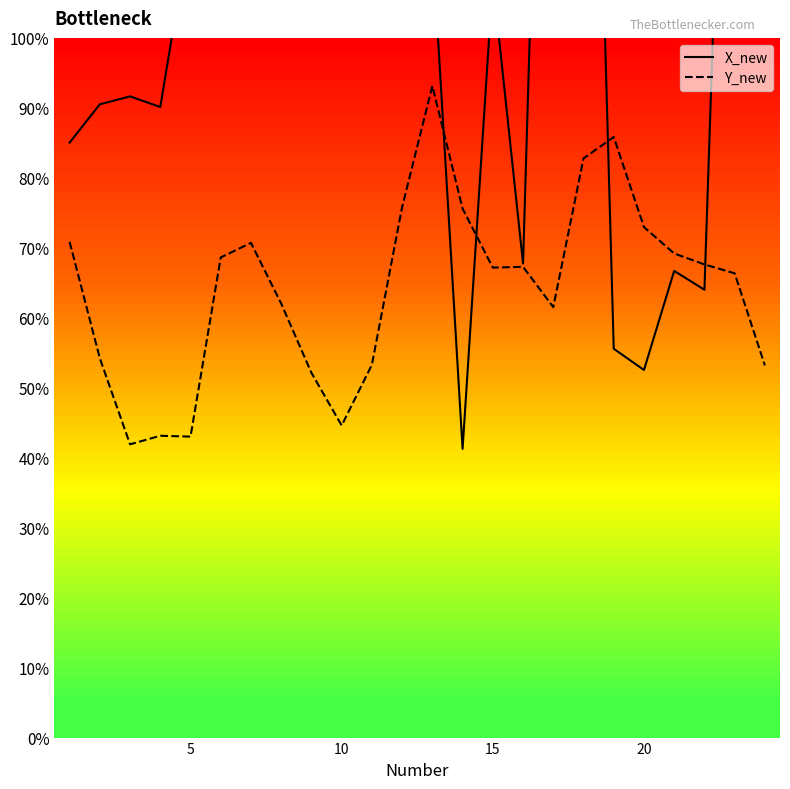

What are all the series names shown in the legend?

X_new, Y_new